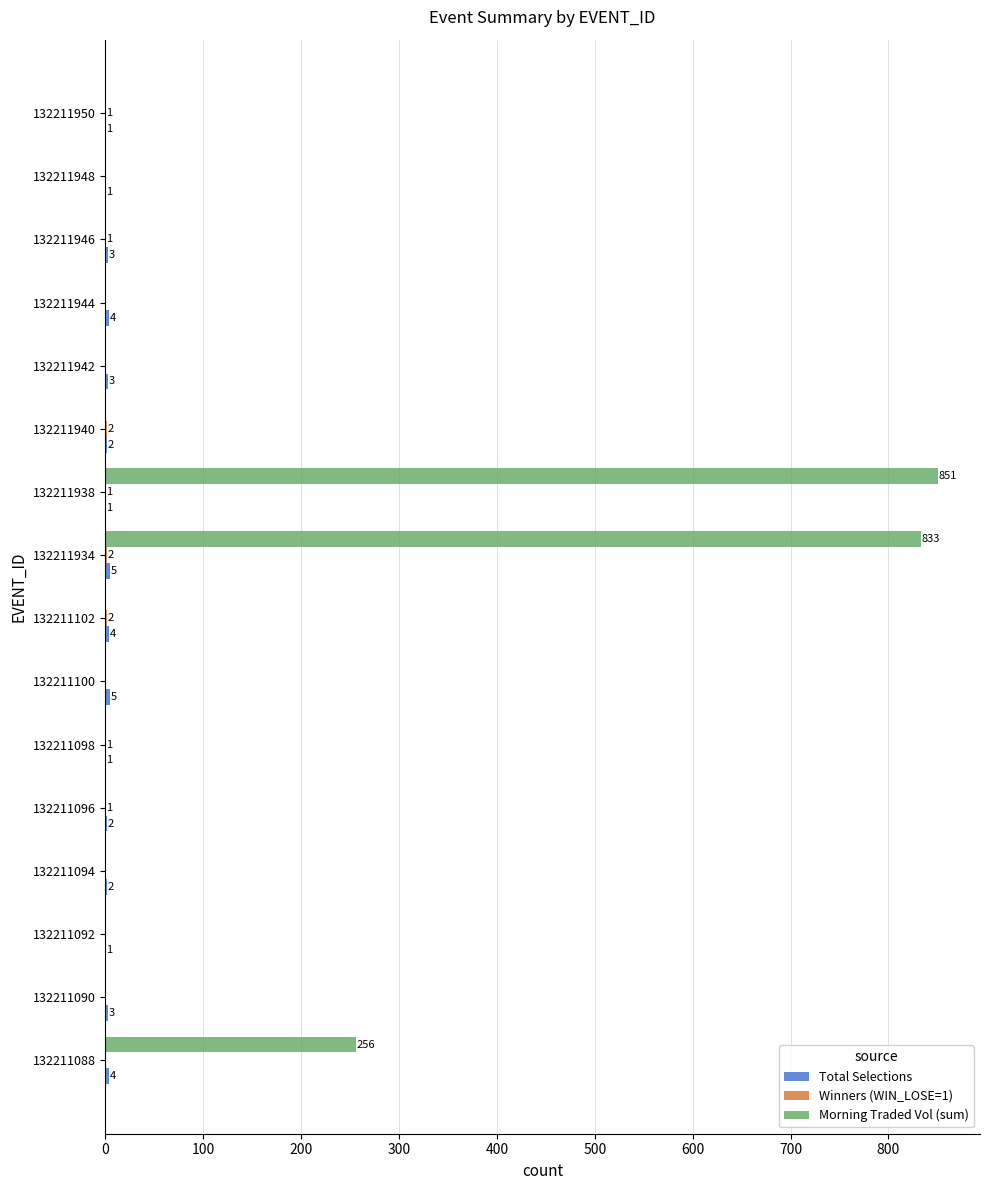

The value of Morning Traded Vol (sum) at 132211940 is -484. True or false?

False